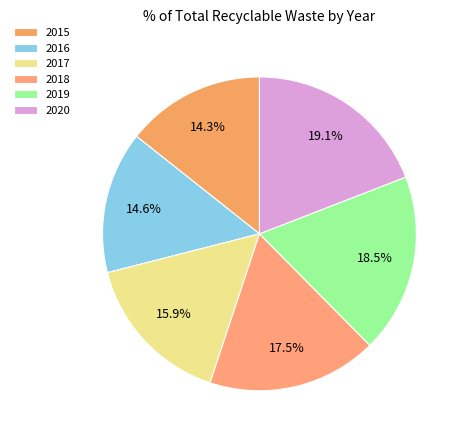

Is it true that 2020 is 12% of the pie?

False